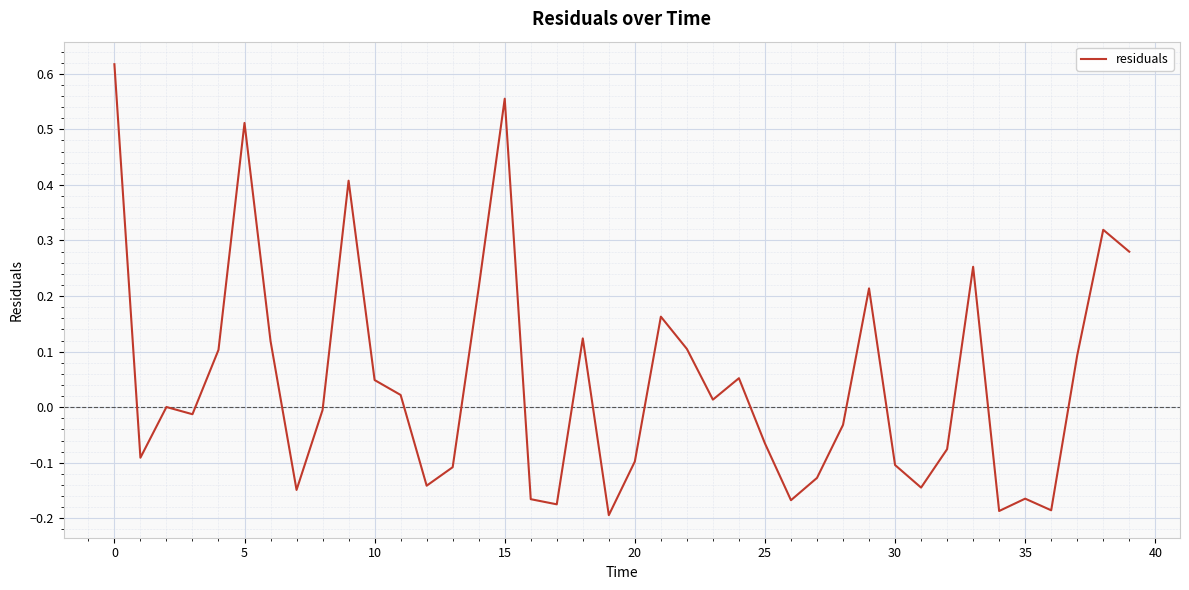

Is this an area chart (filled region under the line)?

No